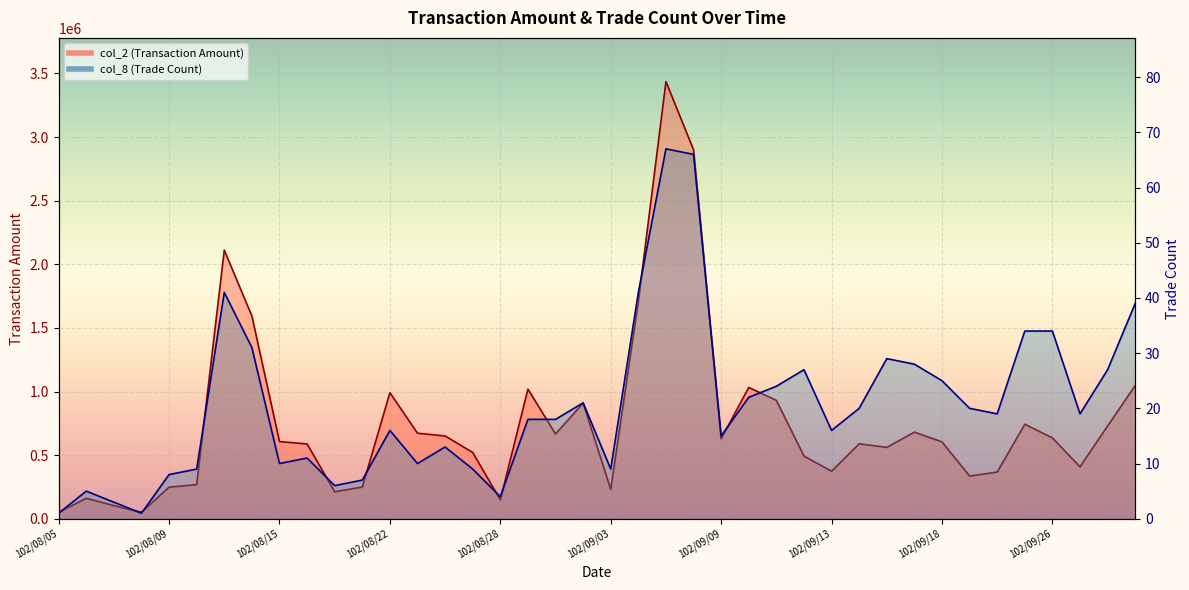

What is the label of the 7th point from the left?

102/08/13